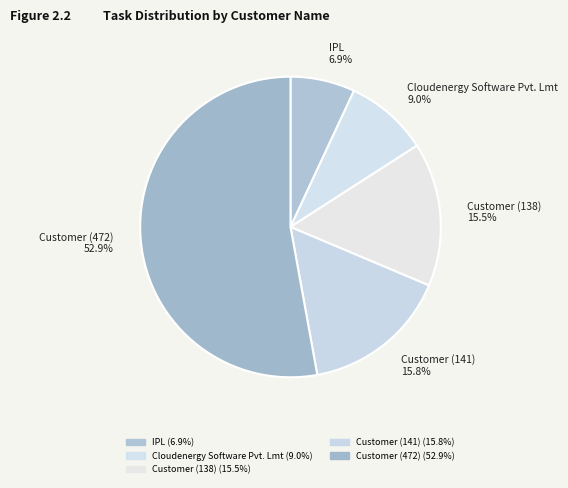

Does any single category account for the majority?

Yes